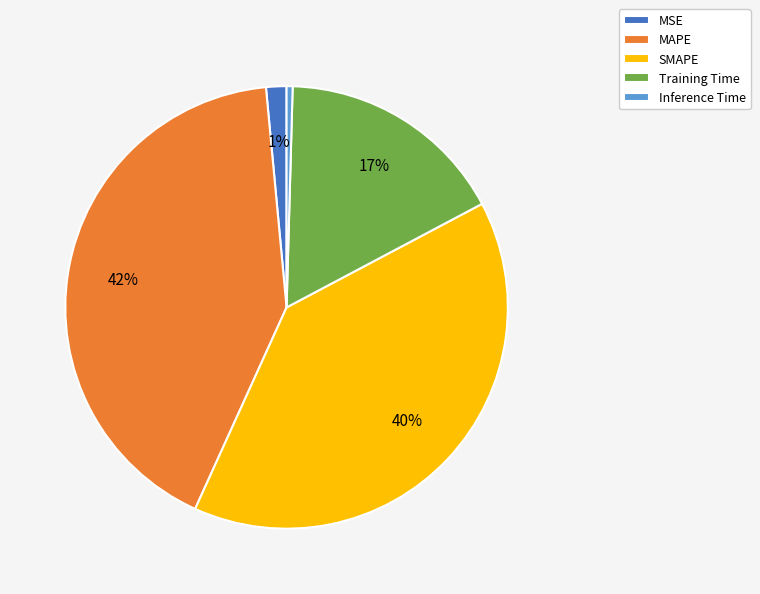

To the nearest percent, what portion does Training Time represent?

17%